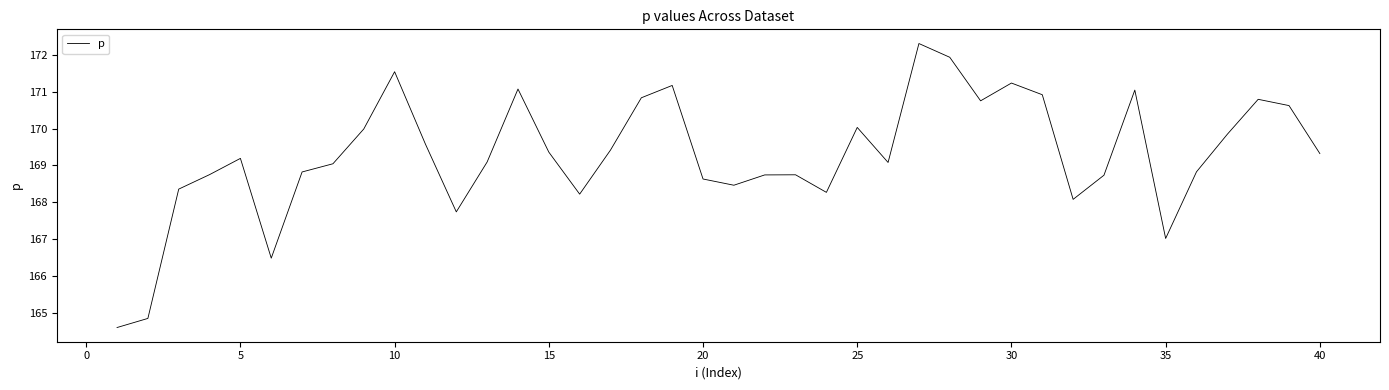

What is the difference between the maximum and minimum values?

7.7